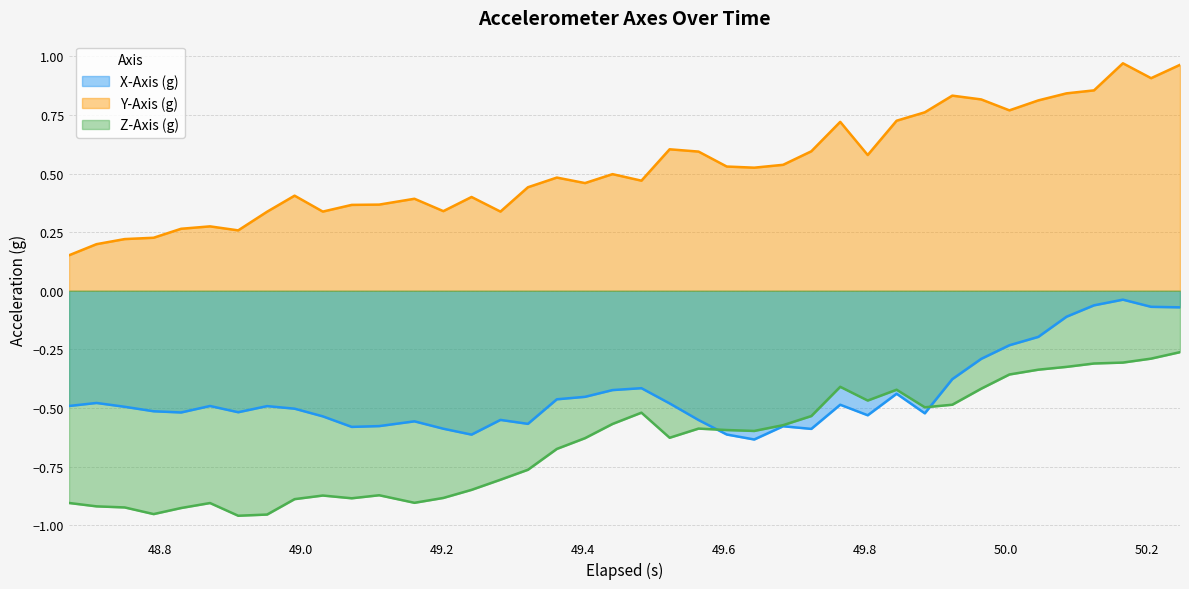

Rank the series by their maximum value, from highest to lowest.

Y-Axis (g), X-Axis (g), Z-Axis (g)